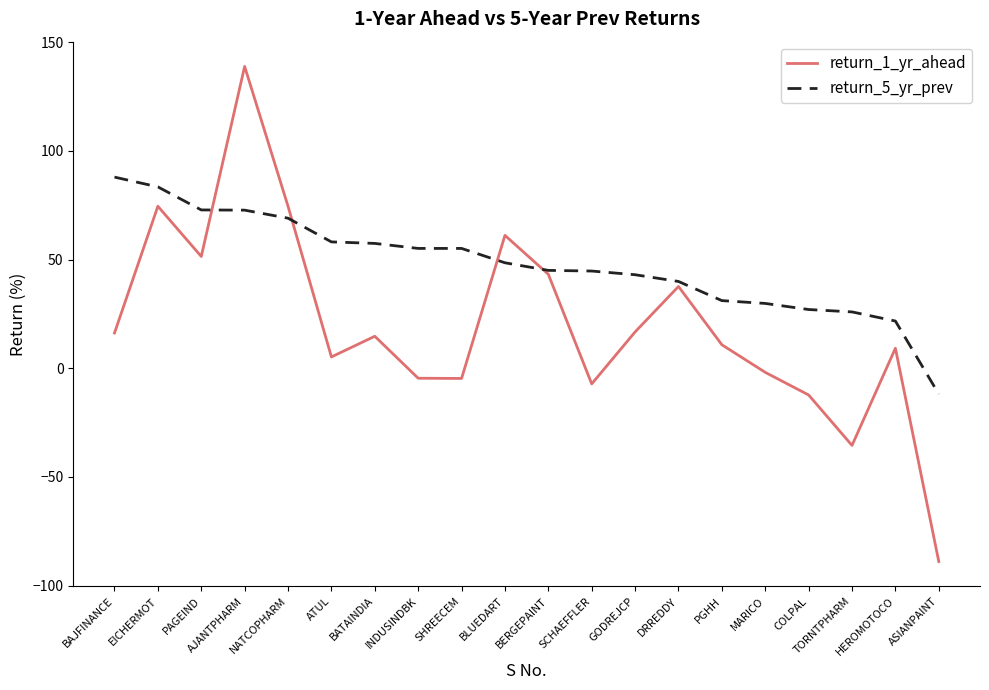

True or false: return_1_yr_ahead and return_5_yr_prev intersect in this chart.

True